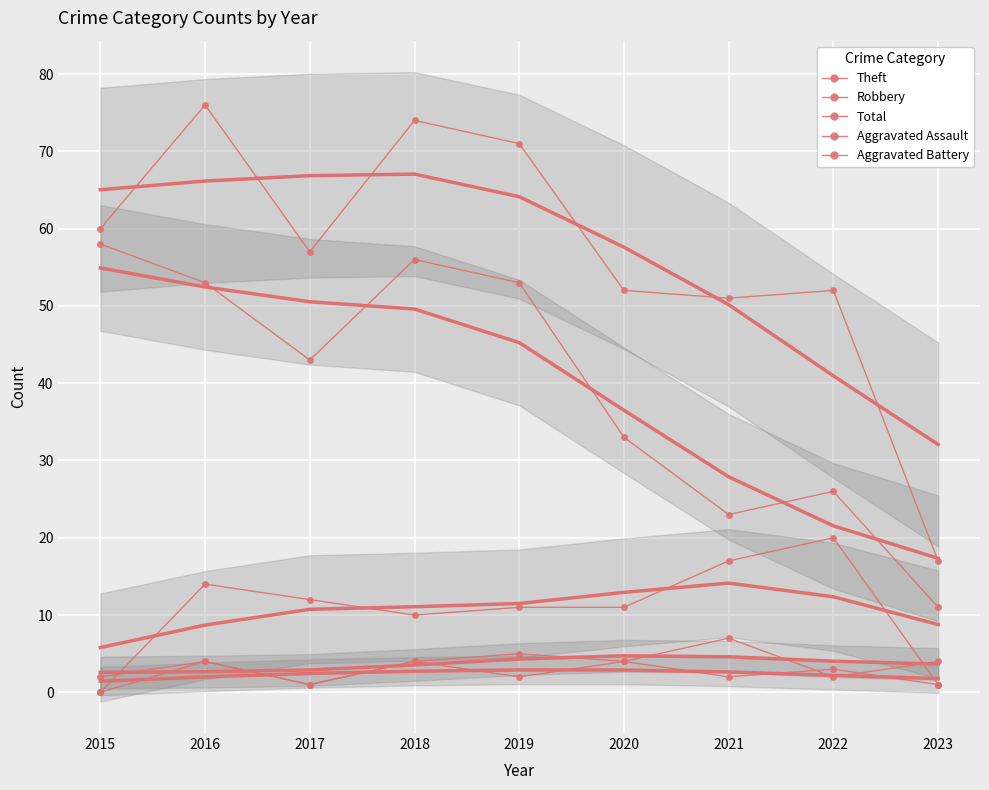

Between 2021 and 2023, which series saw the biggest shift?

Total